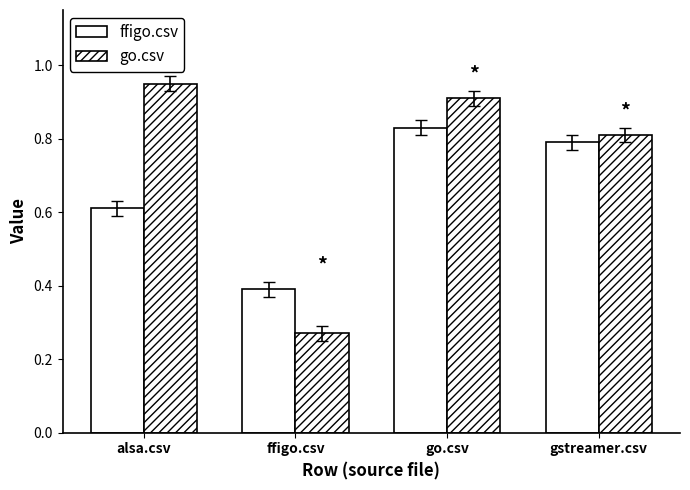

Count the number of data series in this chart.

2